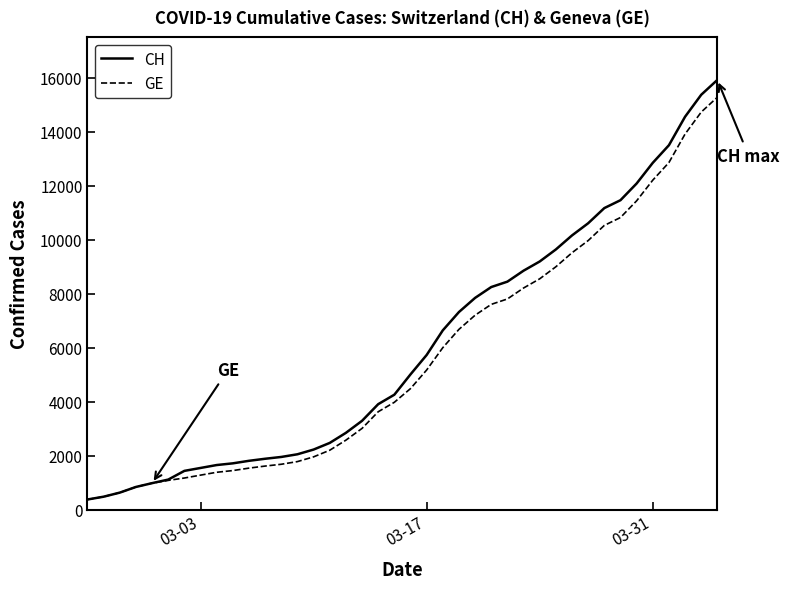

What is the highest value of the CH series?

15926